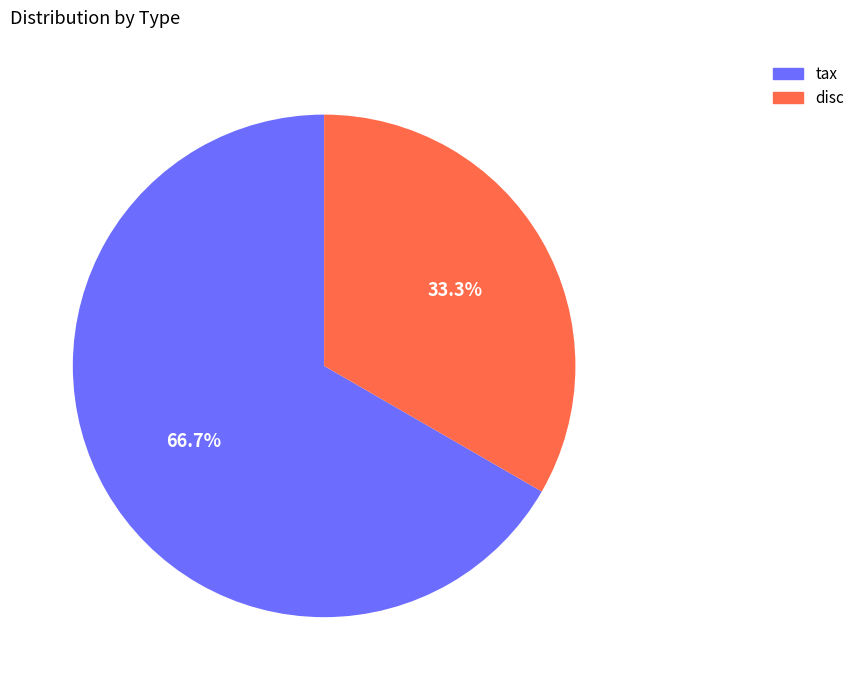

Approximately how many times larger is the value at disc compared to tax?

0.5